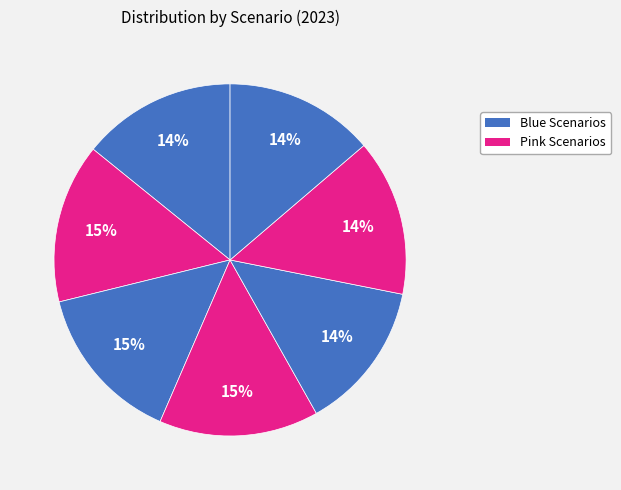

How many slices are in this pie chart?

7